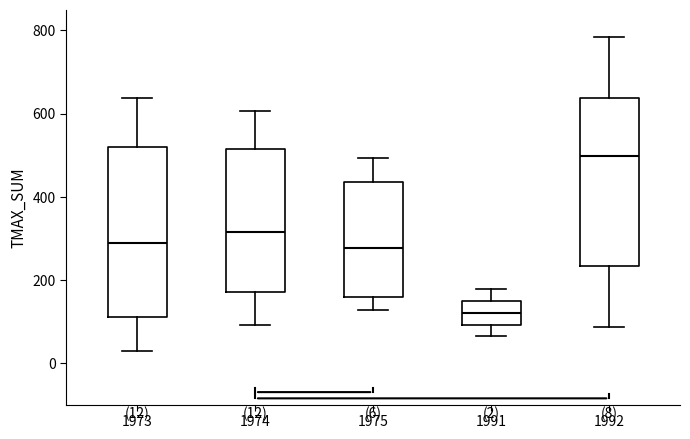

Which box's median line is the highest?

1992